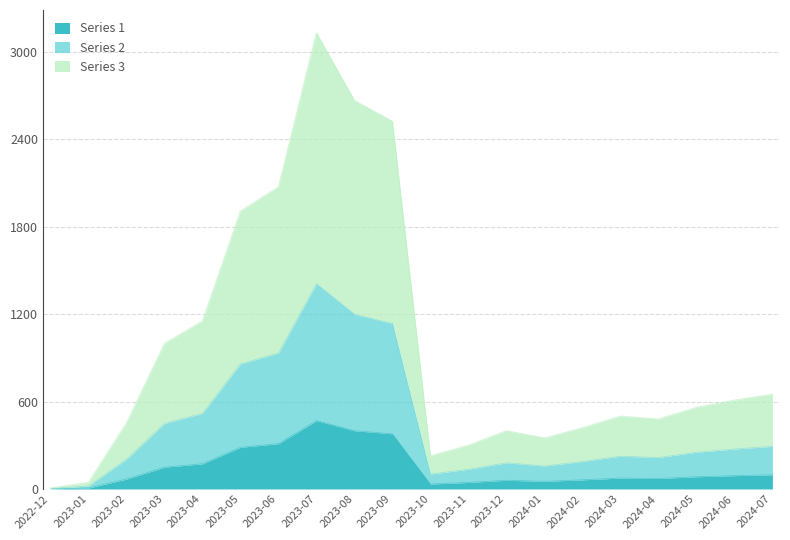

What is the total value across all series at 2024-05?

560.0